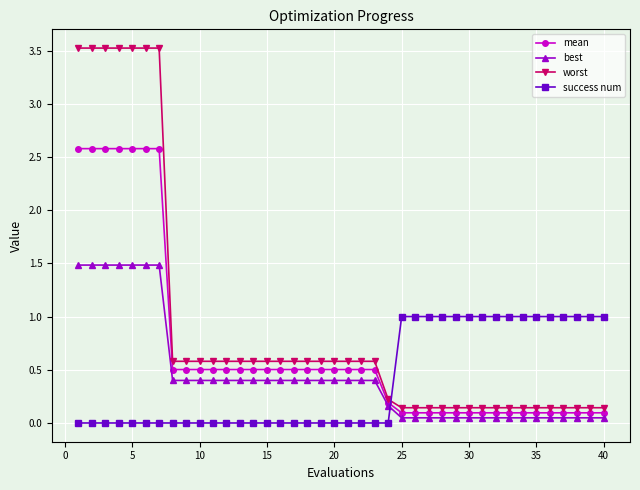

How many intersections are there between success num and mean?

1